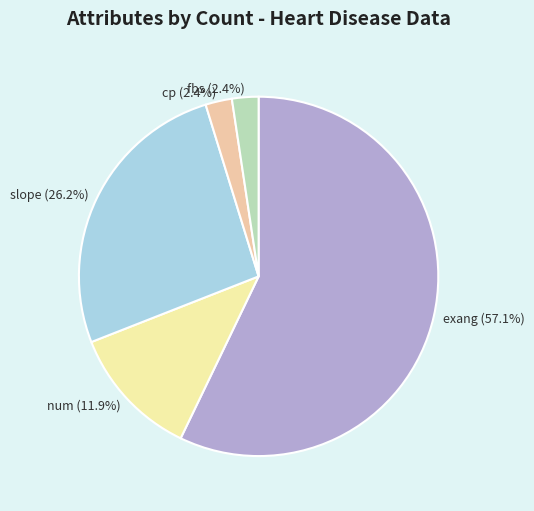

Which slice is the largest?

exang